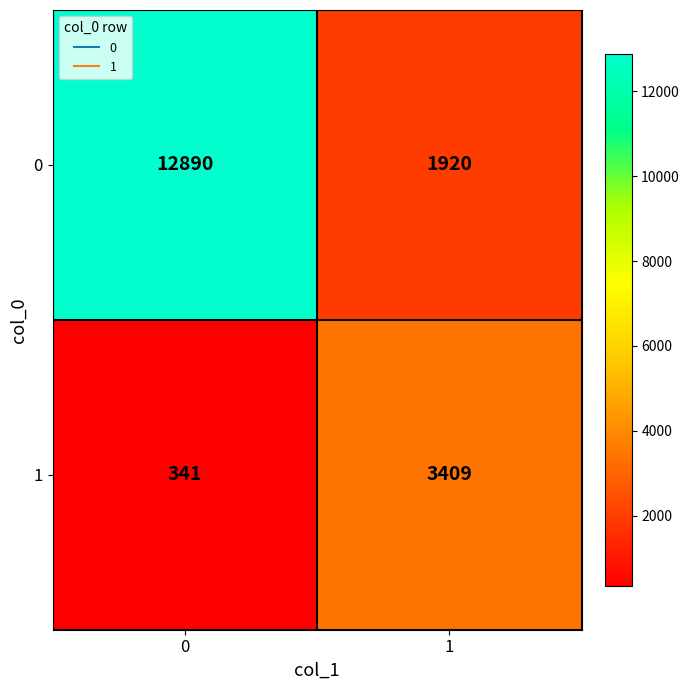

Reading left to right, what are all the values shown in this chart?

0: 0=12890	1=1920
1: 0=341	1=3409